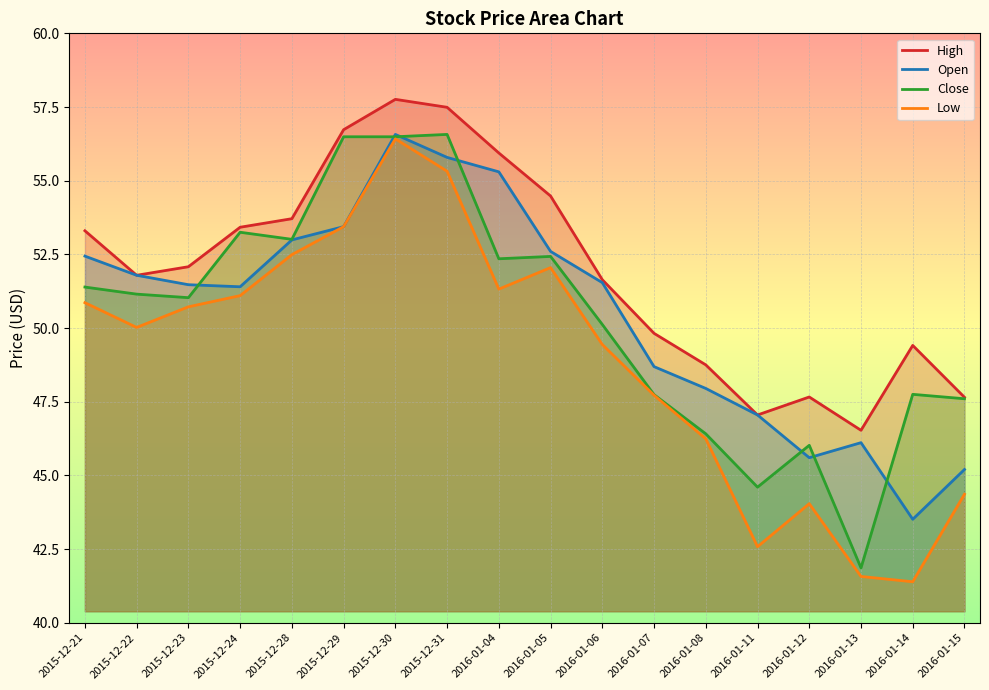

What is the sum of all High values?

935.2